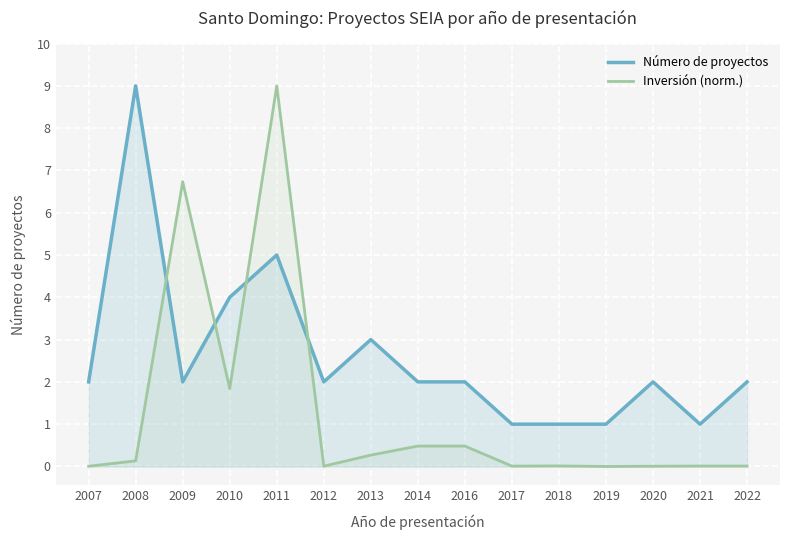

Between 2010 and 2016, which is larger?

2010